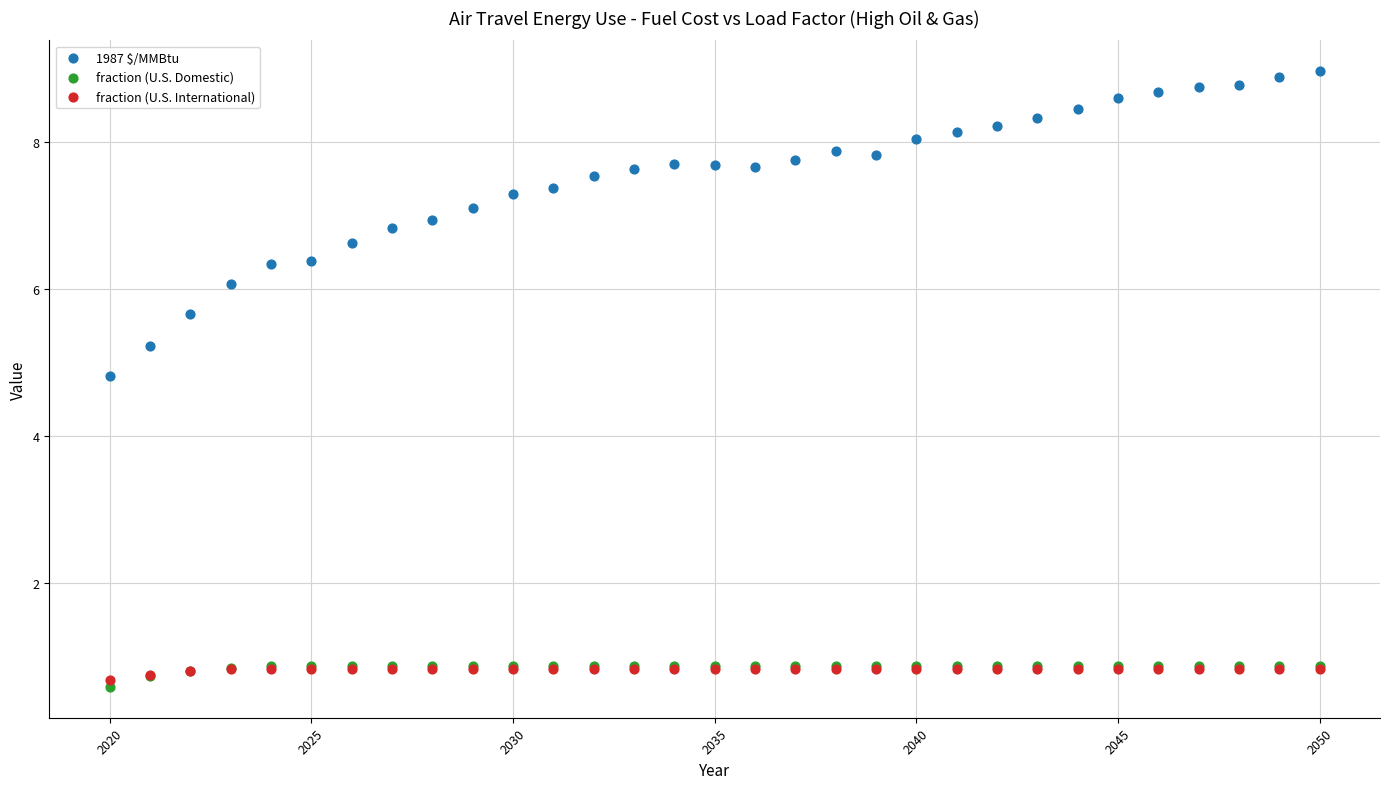

In the fraction (U.S. Domestic) series, what Y value is closest to 0?

0.6